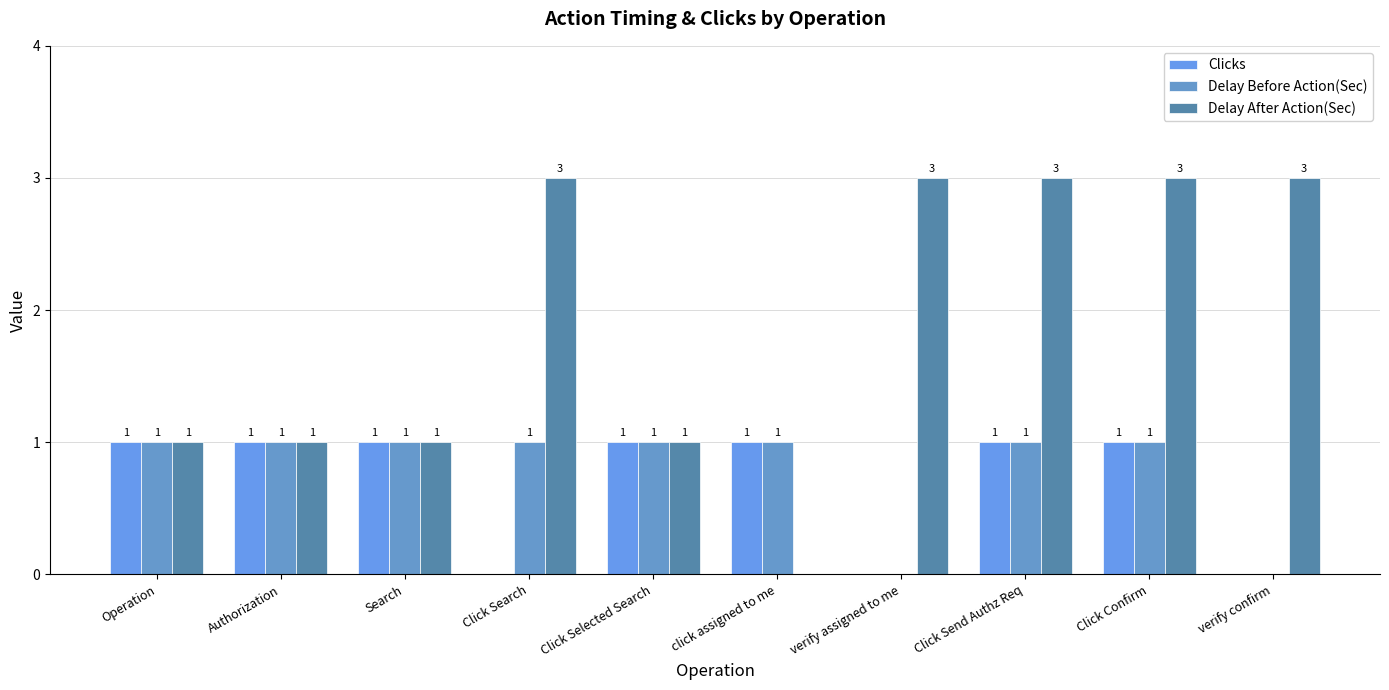

What are all the series names shown in the legend?

Clicks, Delay Before Action(Sec), Delay After Action(Sec)